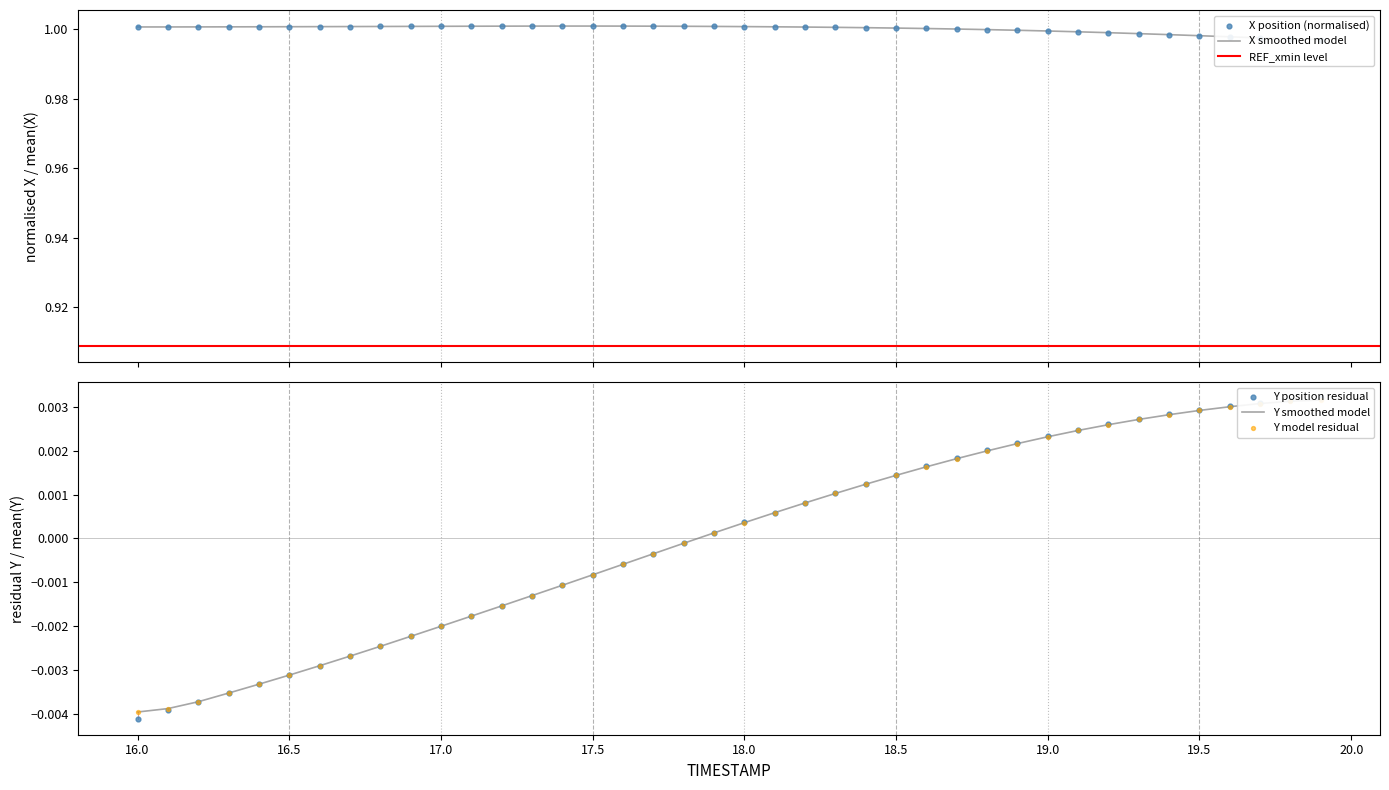

Which series reaches the maximum Y coordinate?

X